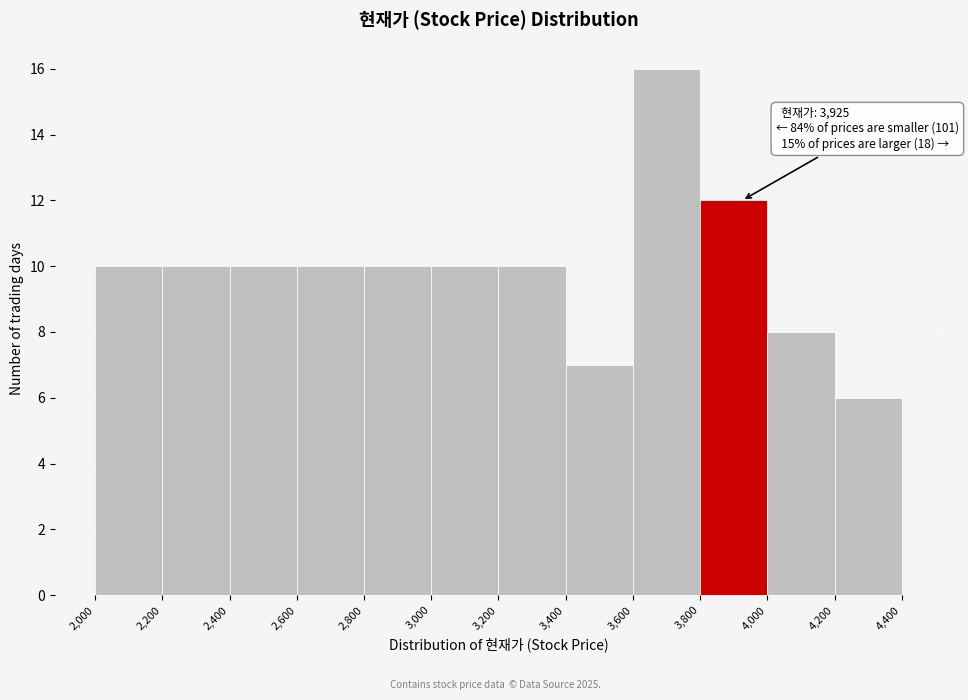

Over which range of the x-axis is the bar tallest?

3,600 to 3,800